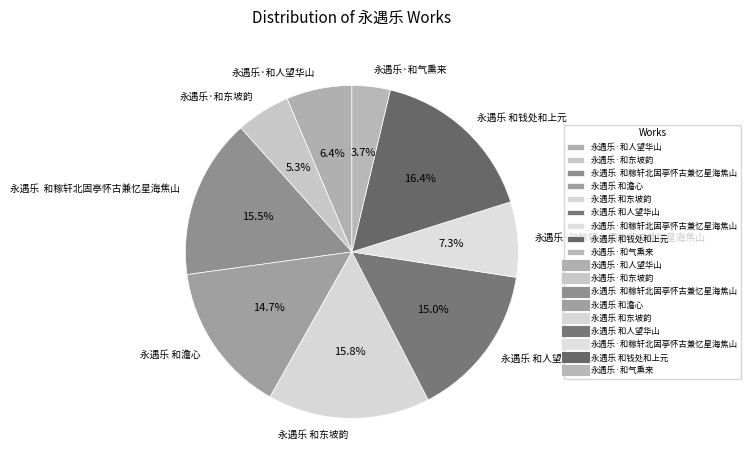

To the nearest percent, what is the average slice percentage?

11%